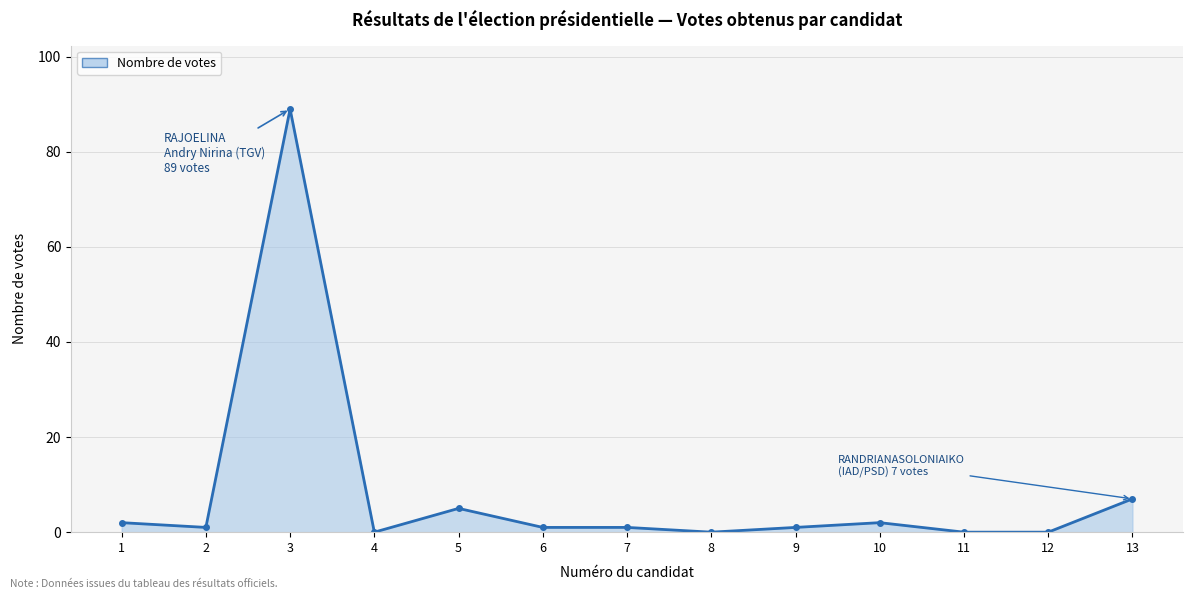

At which category does the data reach its first local valley?

2